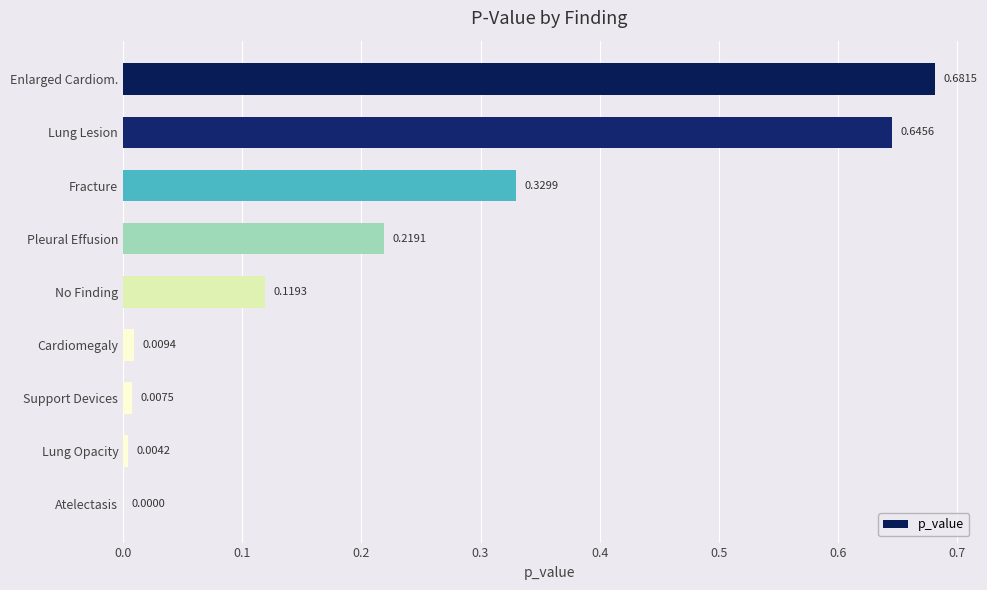

Where is the data nearest to the value 0?

Atelectasis